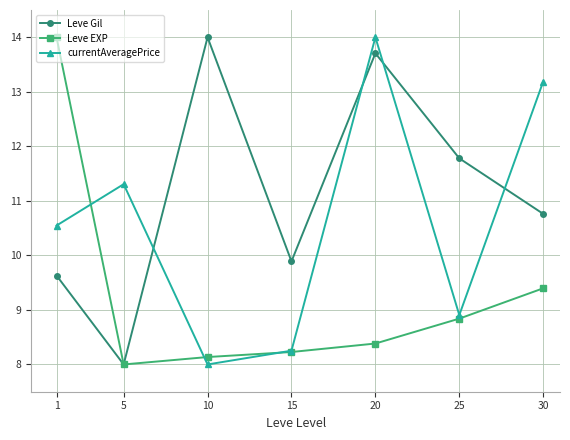

What is the value of the Leve EXP point at the 2nd from the left?

8.0